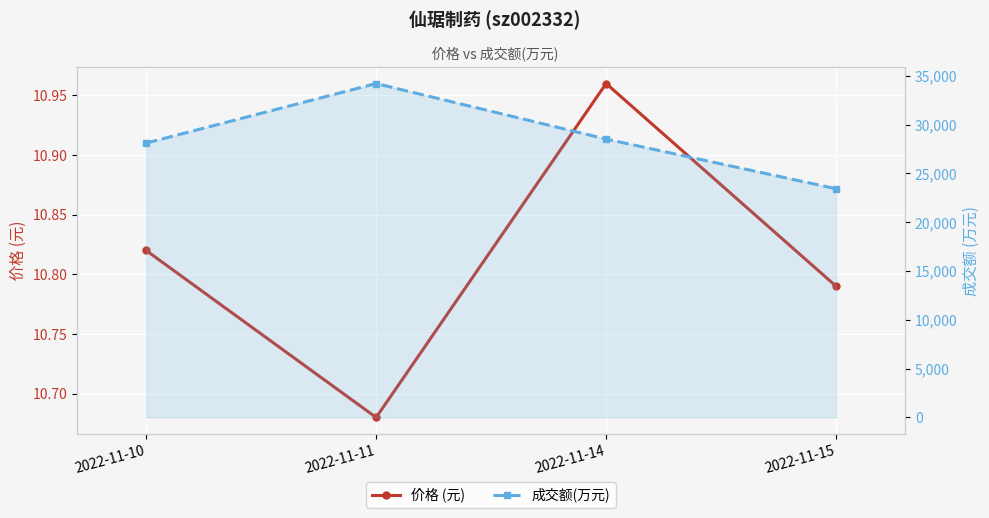

How many data points in 成交额(万元) are above 28521?

1